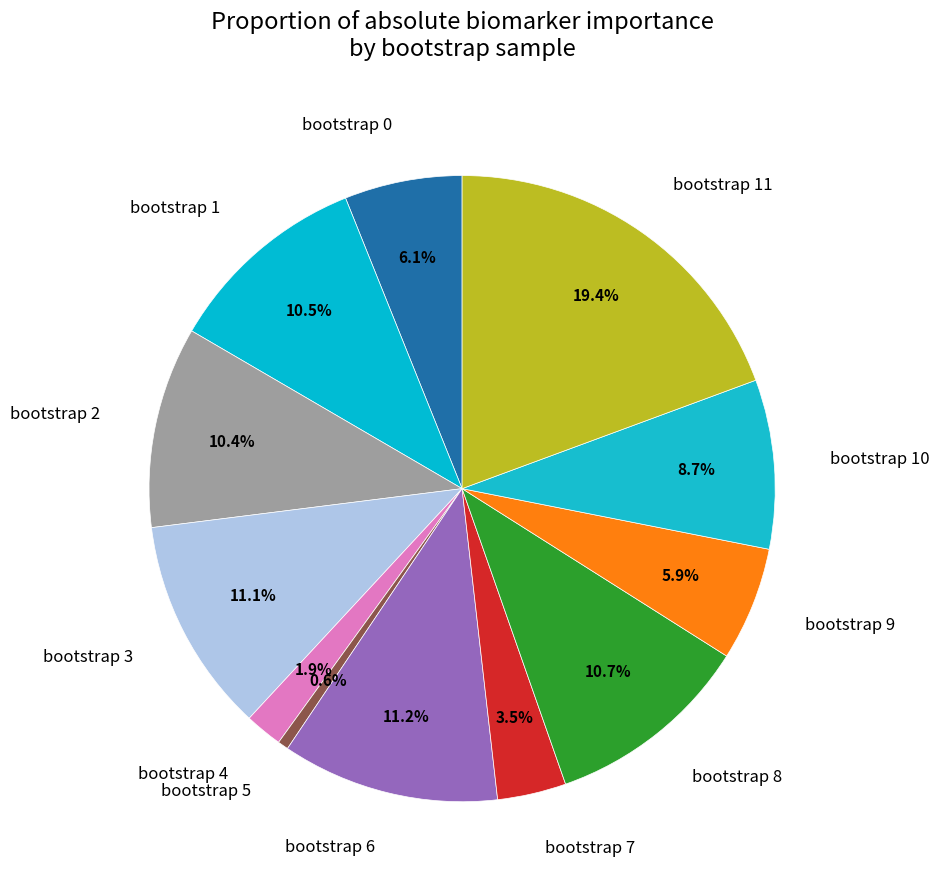

What is the smallest slice in the pie chart?

bootstrap 5